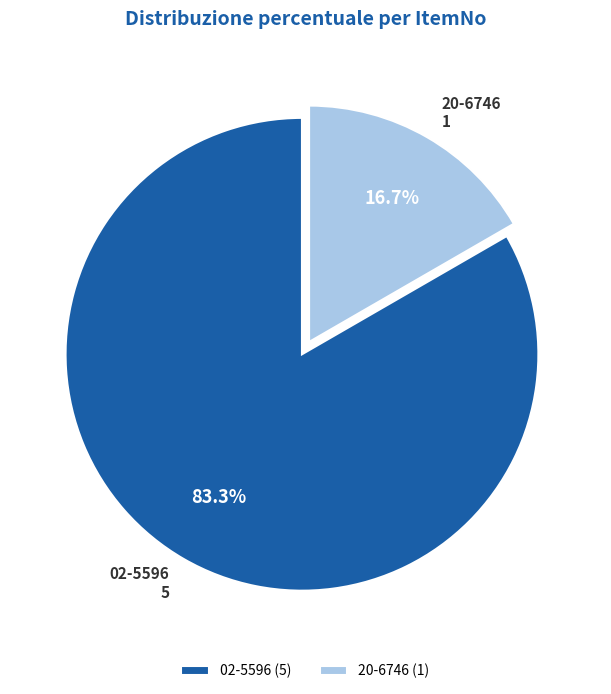

True or false: 02-5596 accounts for 76% of the total.

False